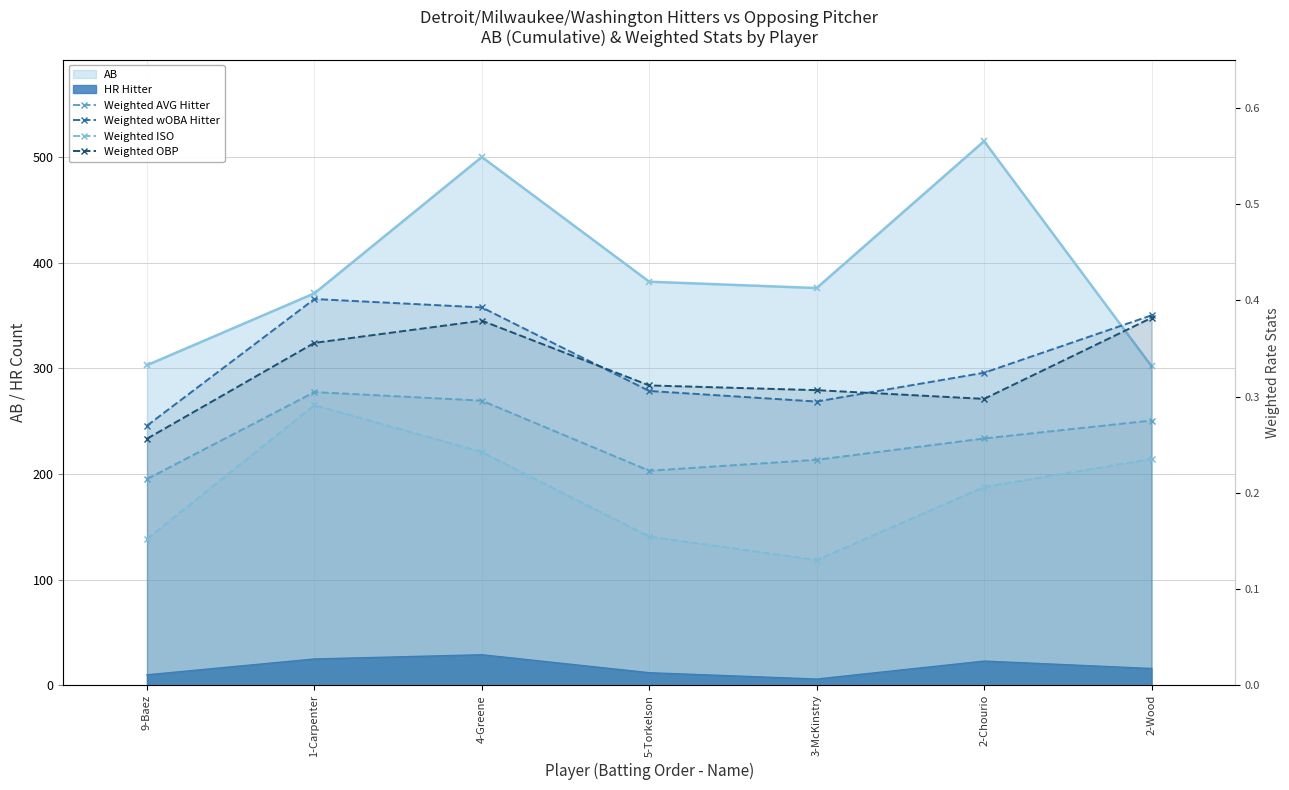

The Weighted OBP series shows 0.1 at 9-Baez. True or false?

False